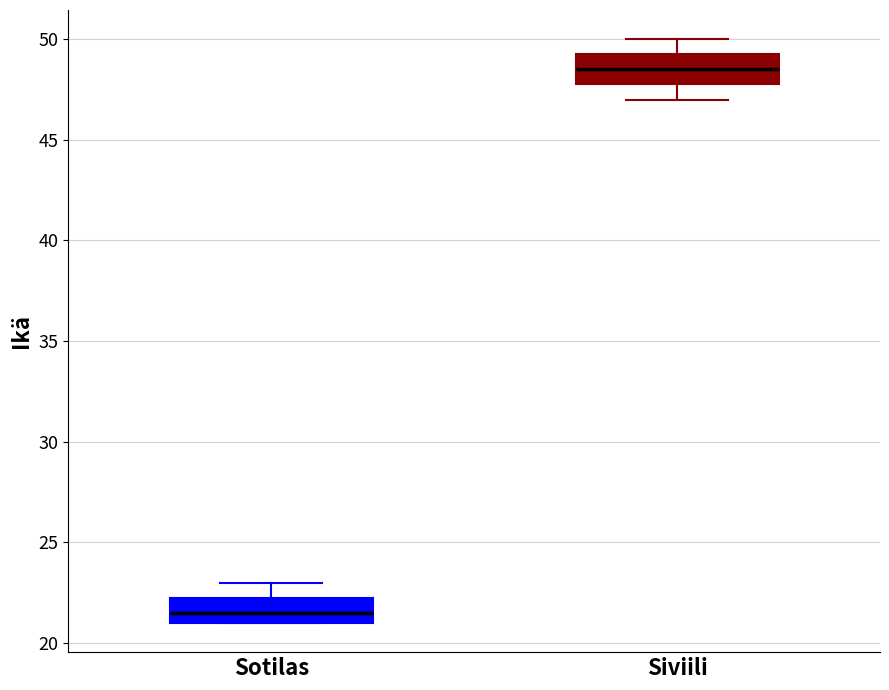

Where does the lower whisker of the box for Siviili end on the y-axis? The values are not printed on the chart, so give them approximately, as read against the axis.

47.0